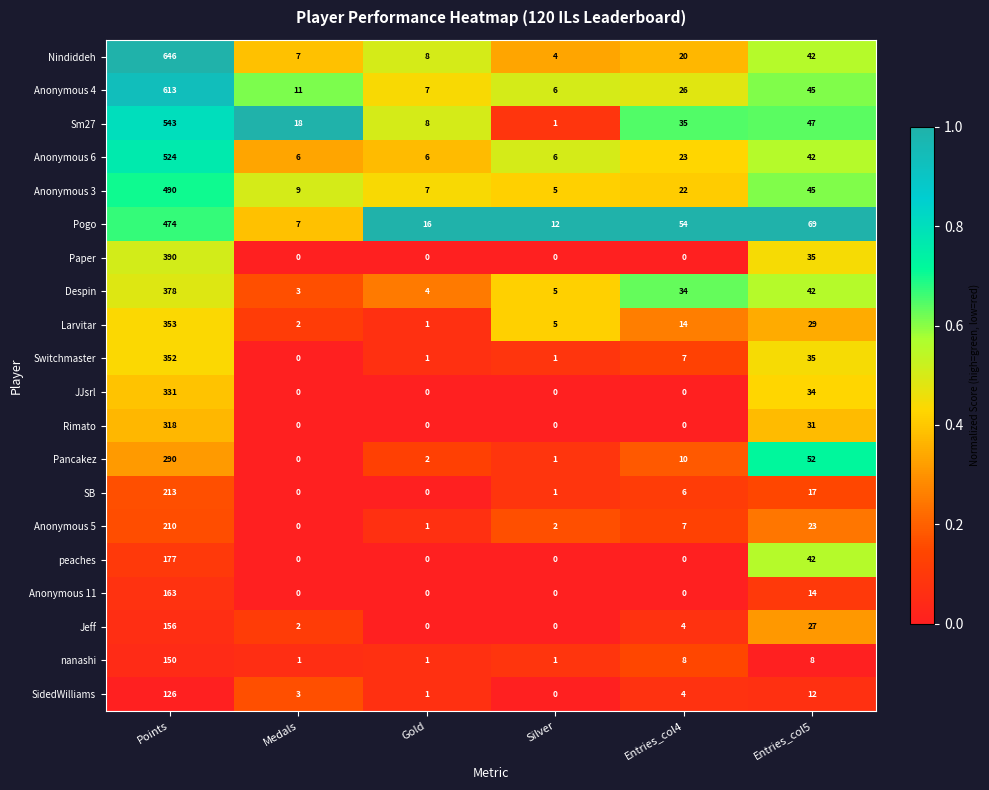

What is the spread (max minus min) of values at Points?

520